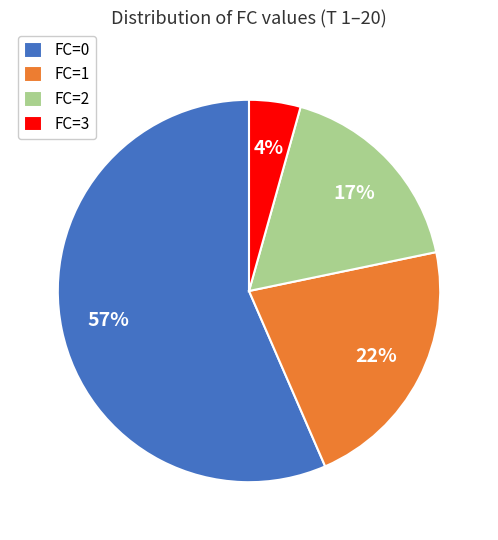

What is the smallest slice in the pie chart?

FC=3